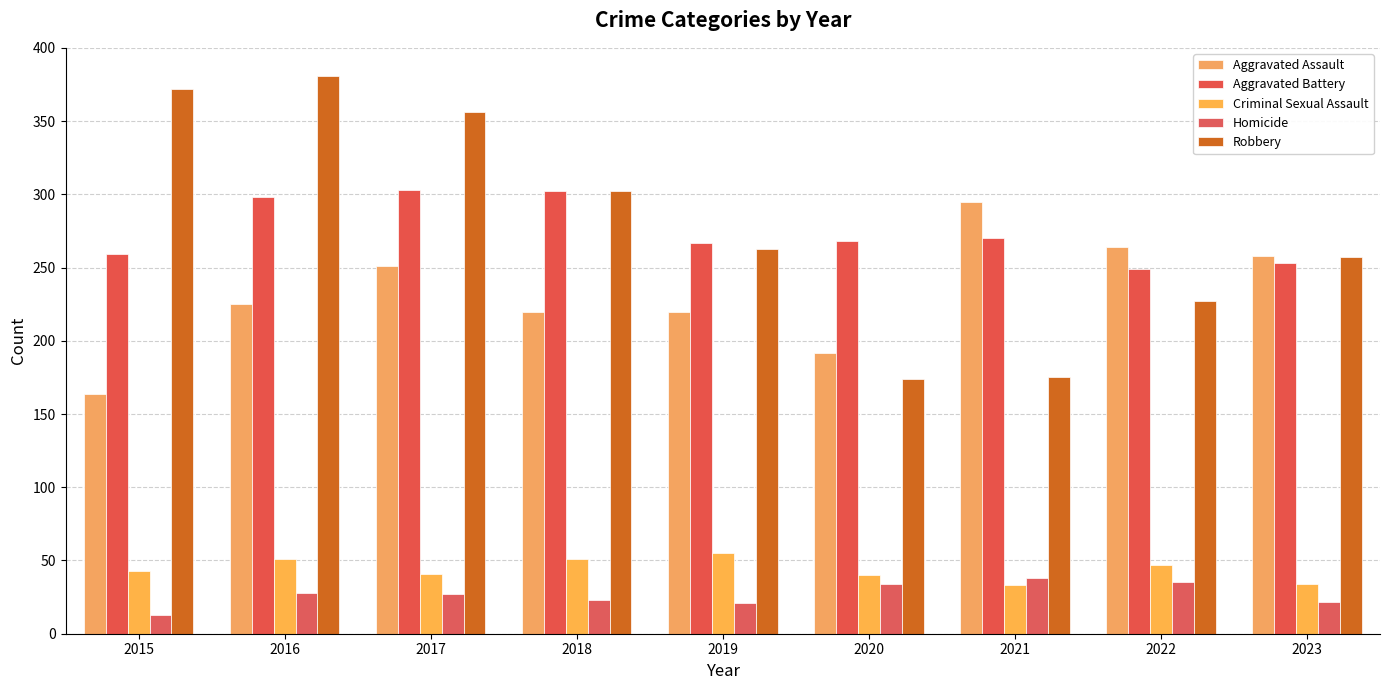

At which category is the sum across all series the highest?

2016